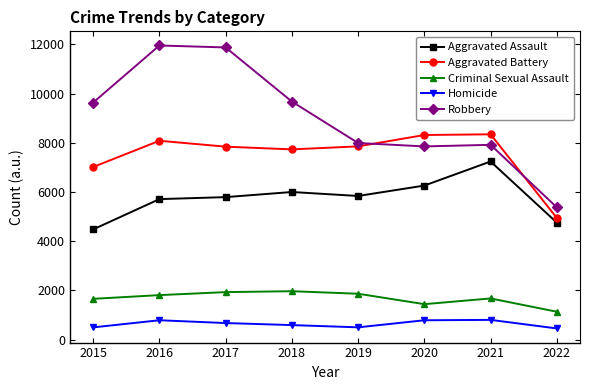

What are all the series names shown in the legend?

Aggravated Assault, Aggravated Battery, Criminal Sexual Assault, Homicide, Robbery